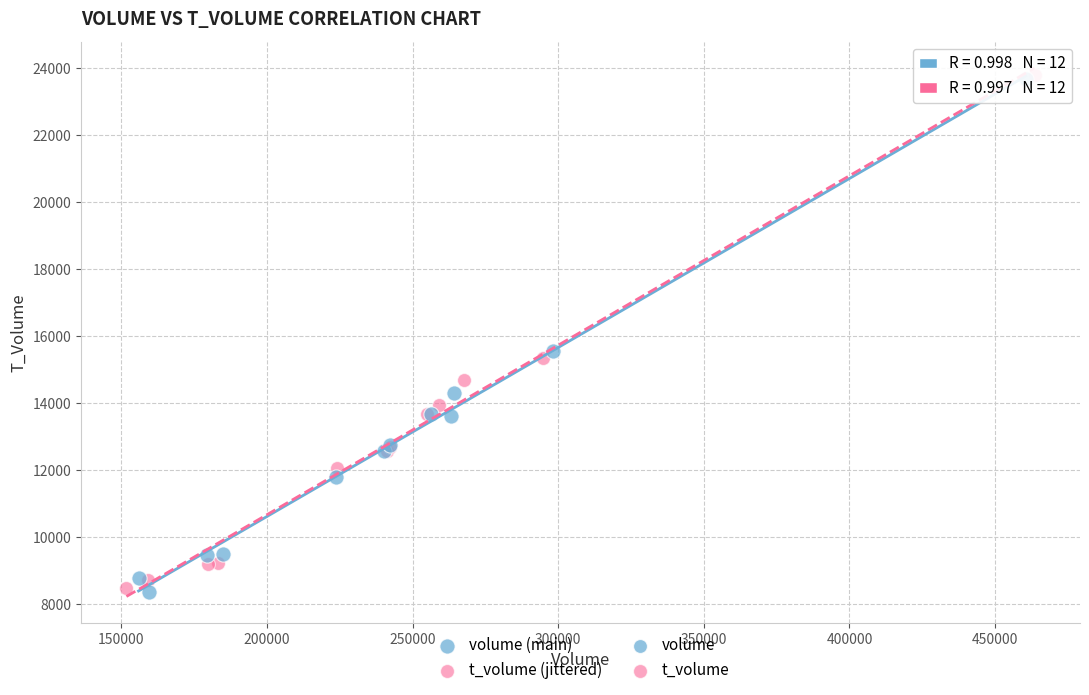

Which series reaches the maximum Y coordinate?

t_volume (jittered)